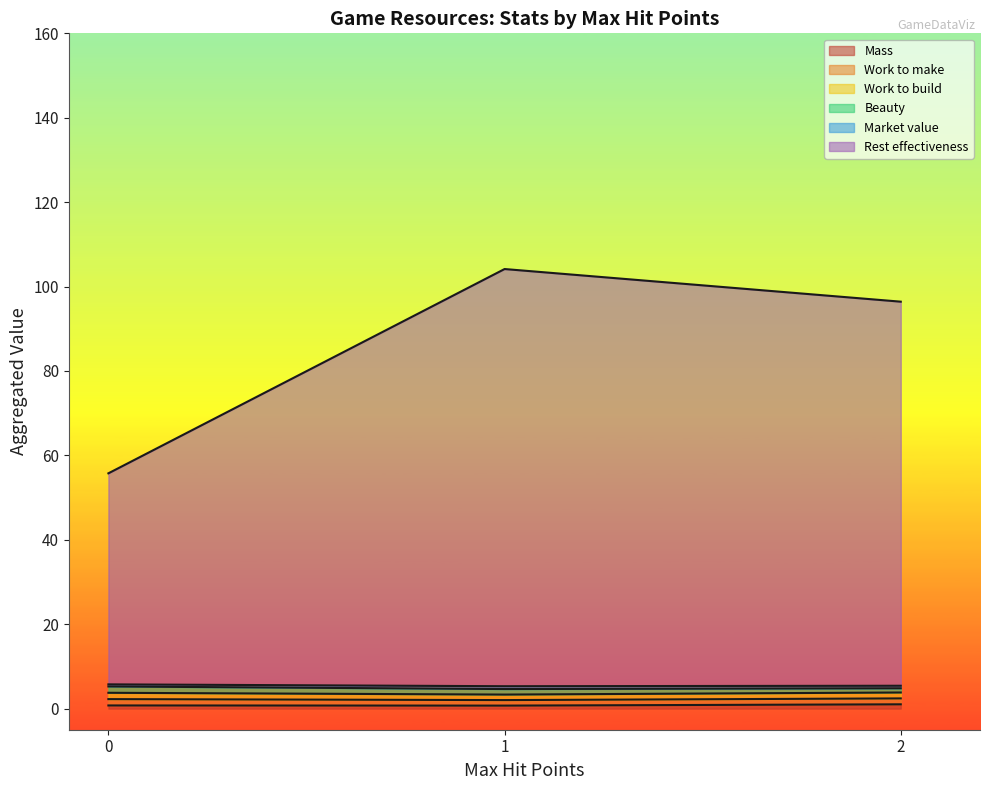

What is the difference between the second highest and second lowest values in the Work to build series?

1.0